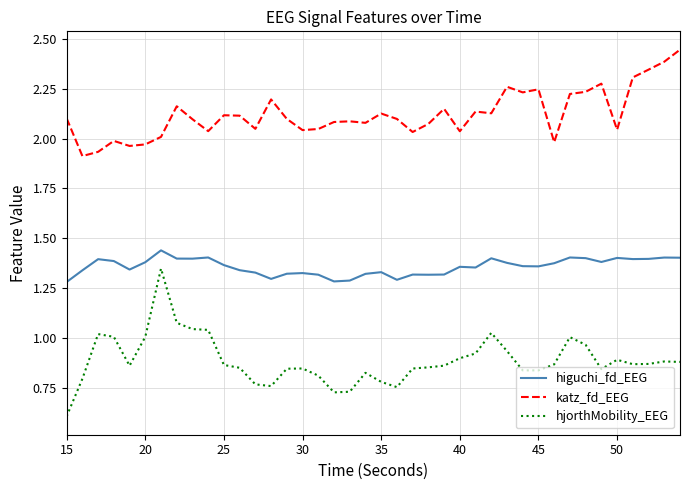

How many lines are shown in the chart?

3